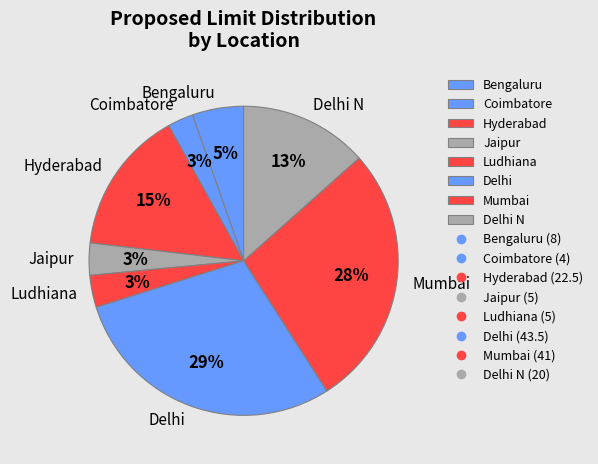

How many slices are in this pie chart?

8